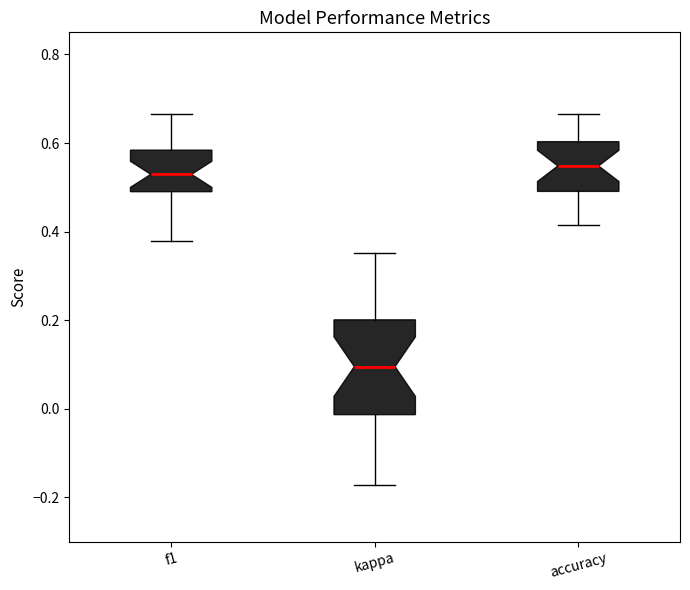

Reading left to right, transcribe this box plot: for each box, give where its median line is, the range the box spans, and where its two whiskers end, as read against the y-axis. The values are not printed on the chart, so give them approximately, as read against the axis.

f1: median 0.52, box 0.50 to 0.58, whiskers 0.38 to 0.66
kappa: median 0.10, box -0.02 to 0.20, whiskers -0.18 to 0.36
accuracy: median 0.54, box 0.50 to 0.60, whiskers 0.42 to 0.66